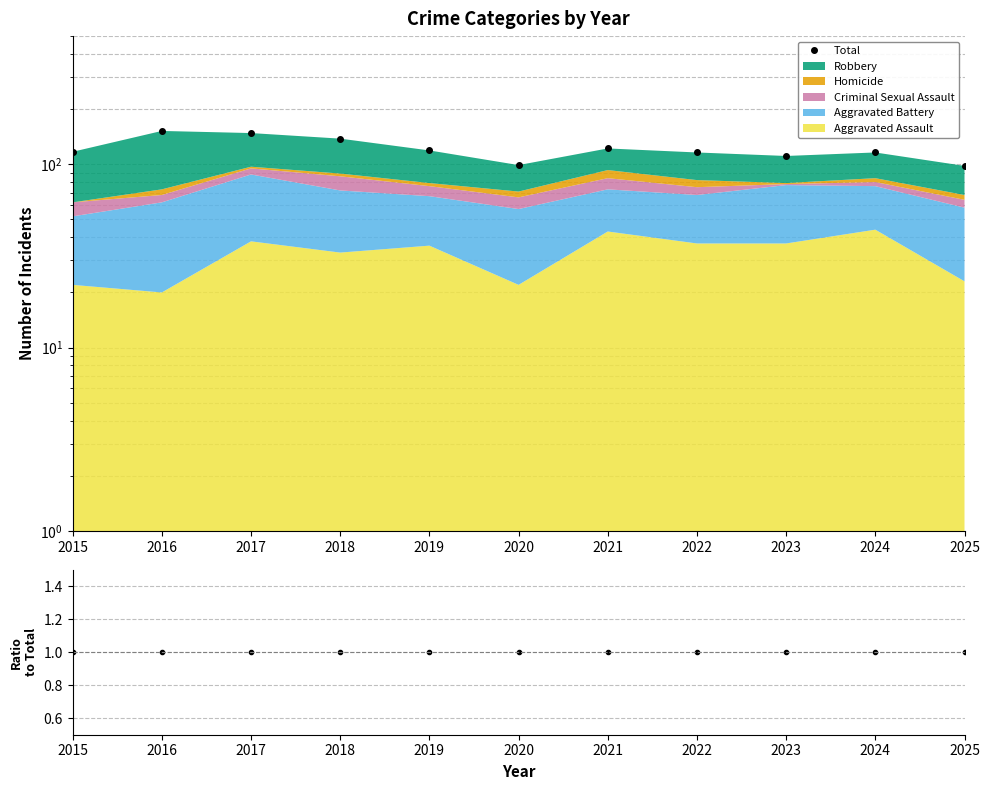

What is the difference between the maximum and minimum values?

54